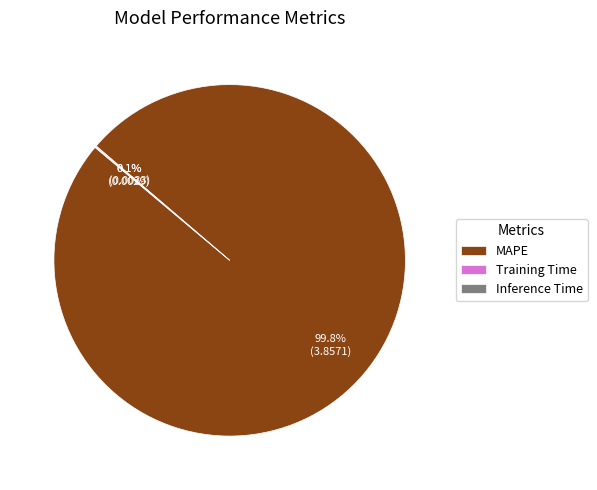

Is there any slice that represents more than half of the pie?

Yes